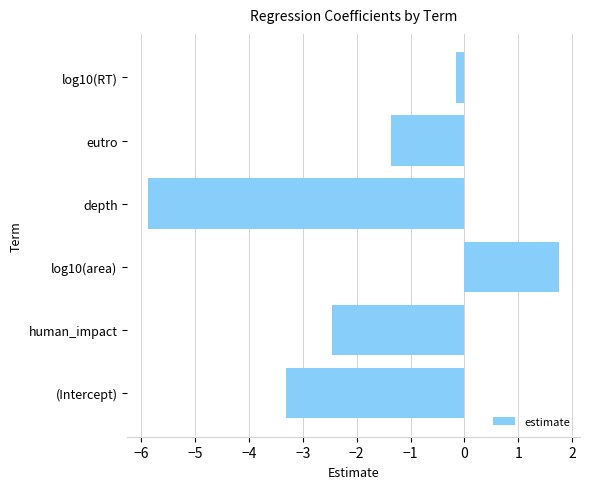

What is the sum of all values?

-11.4